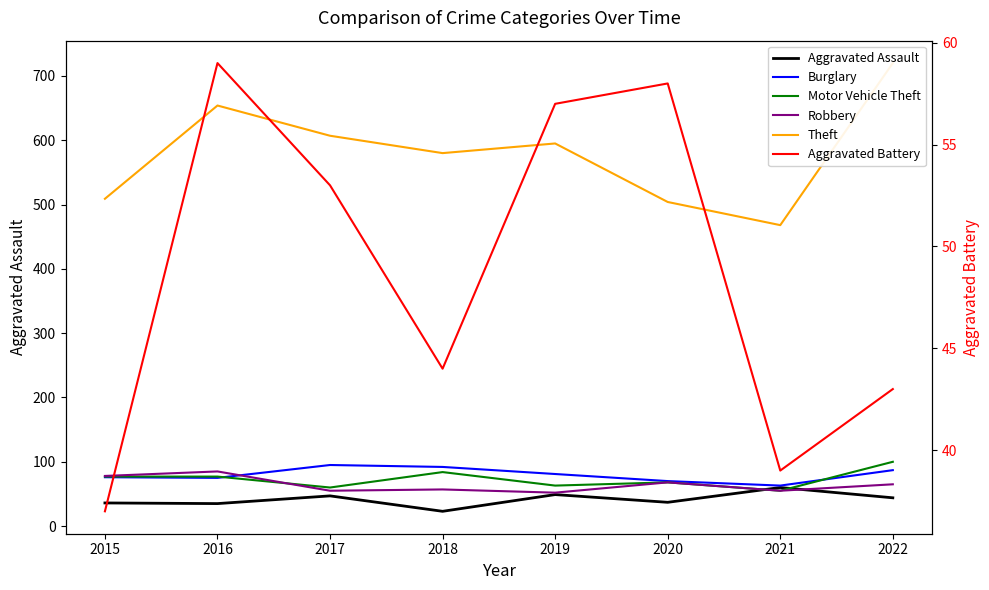

What is the minimum value for Burglary?

63